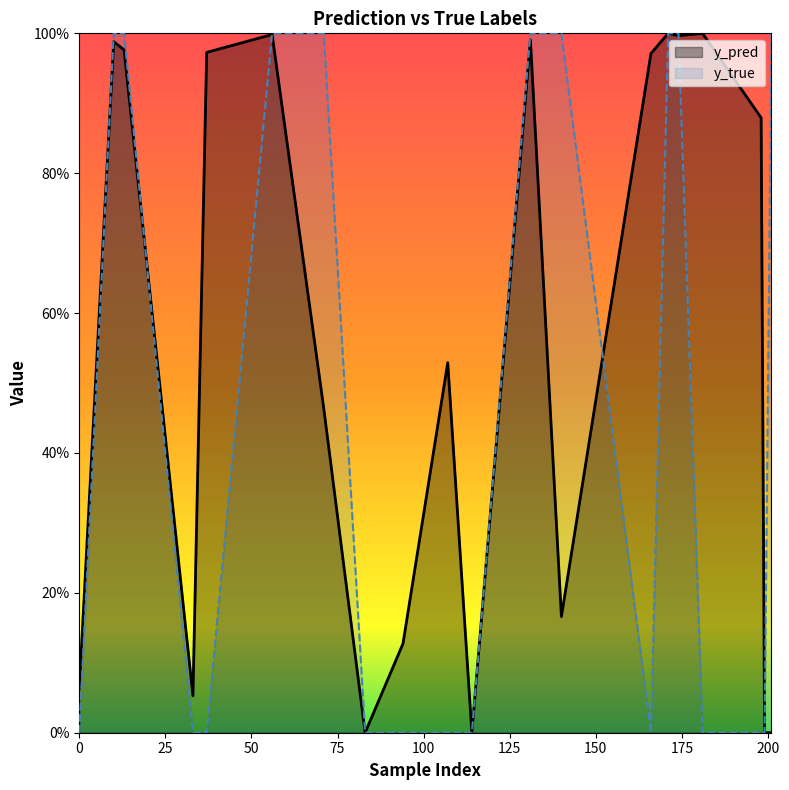

Where is y_pred nearest to the value 0?

114